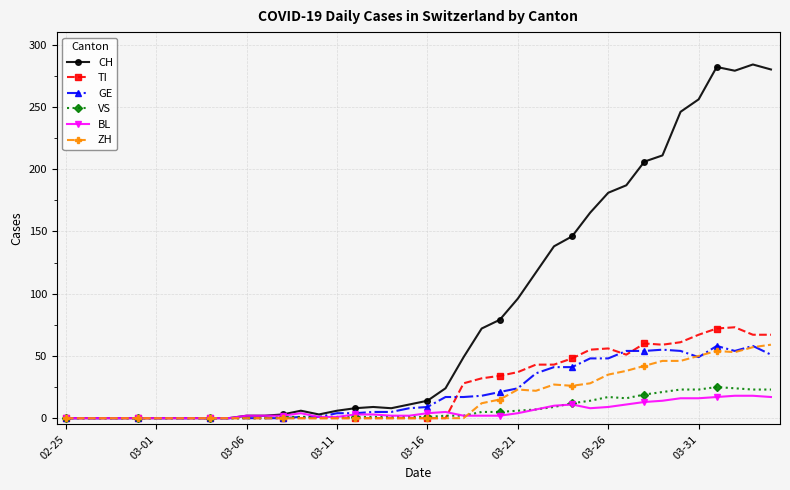

What is the difference between the maximum and minimum values in the VS series?

25